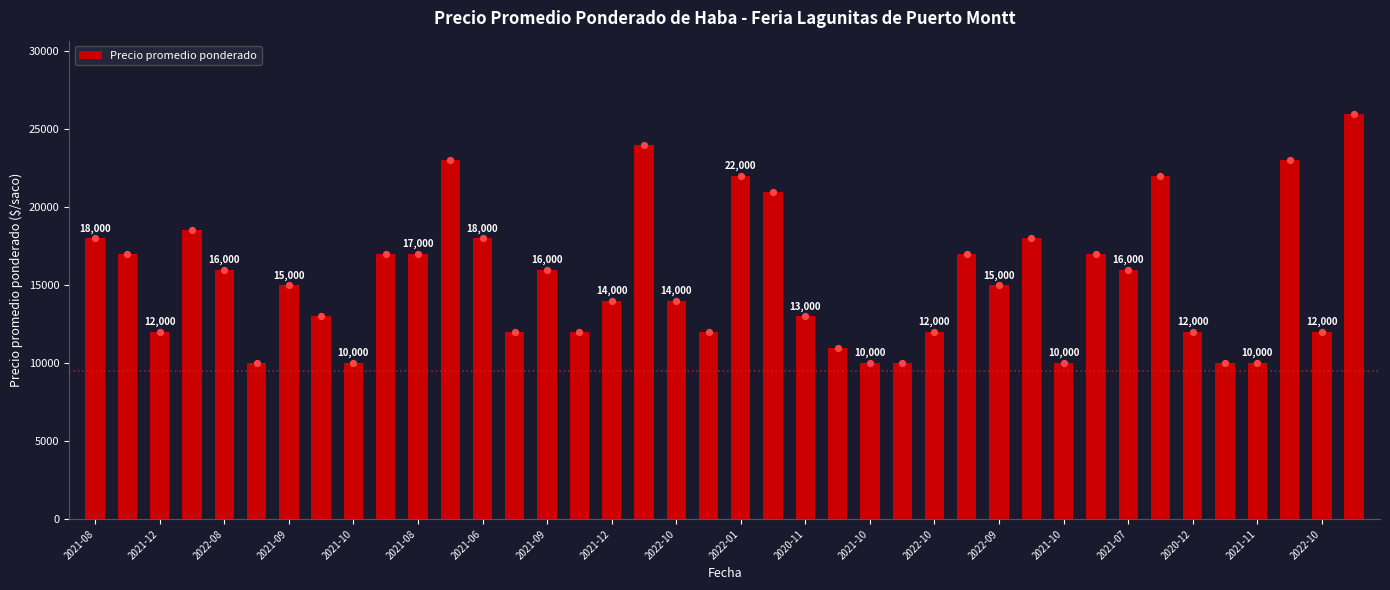

What is the change in value from 2021-07 to 39?

+12000